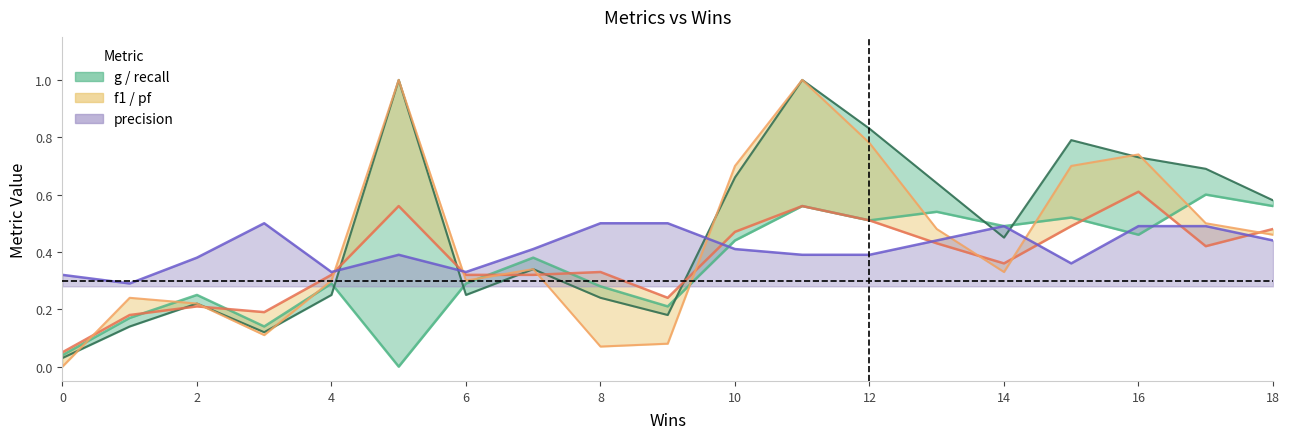

Which has a higher value, 10 or 2?

10